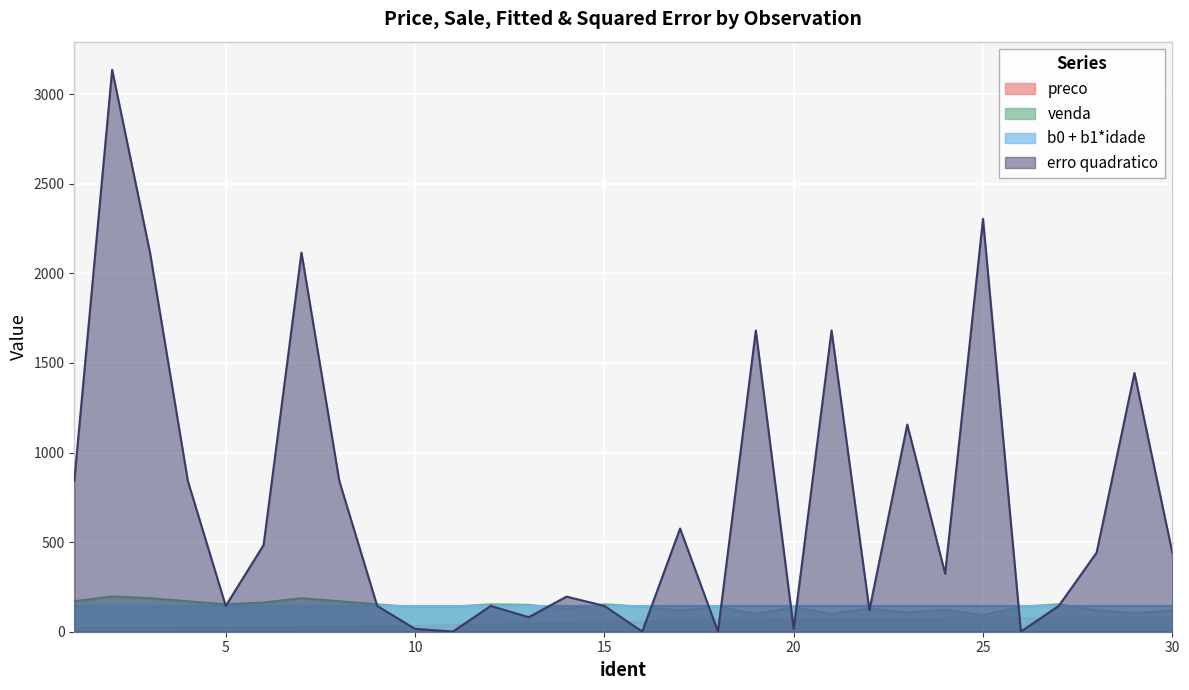

Which series has the widest spread of values?

erro quadratico